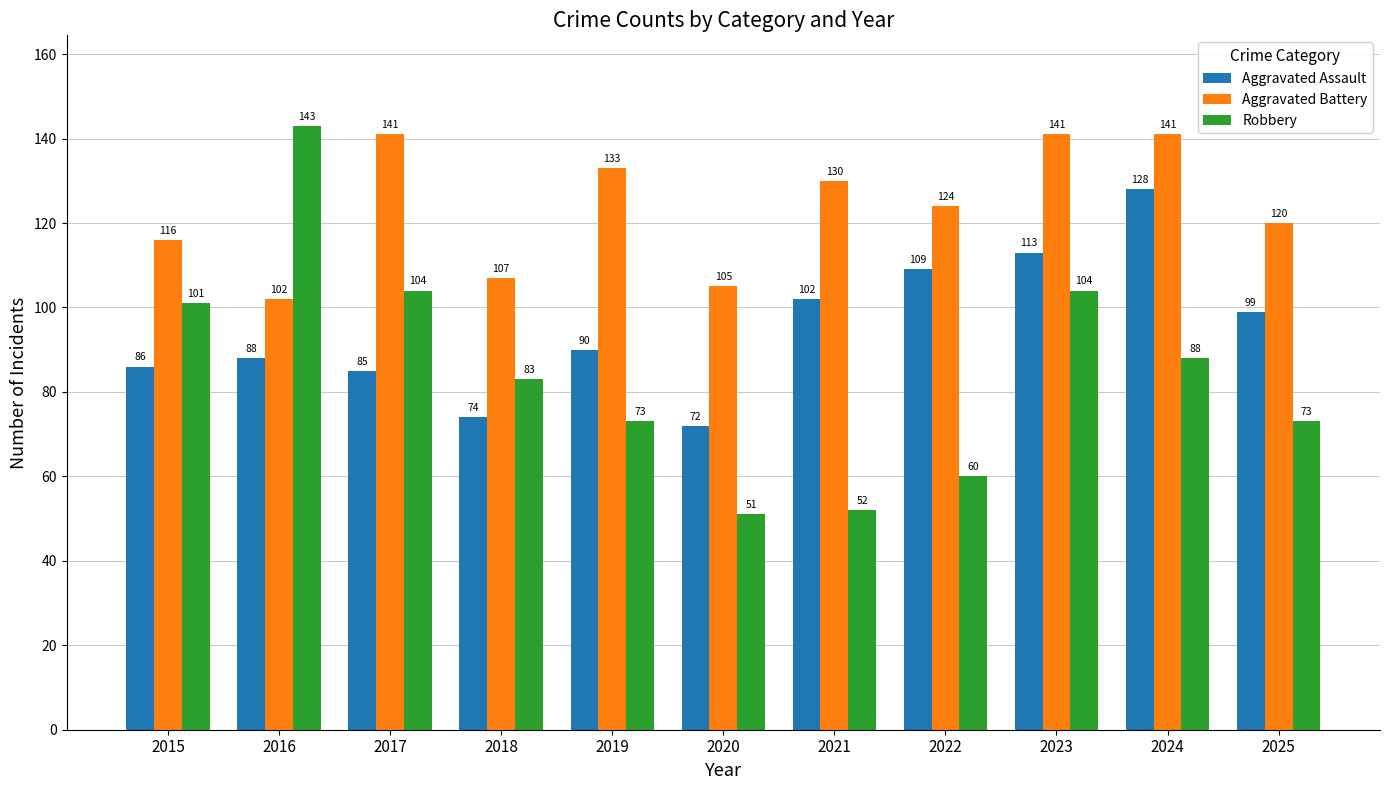

Rank the series by their maximum value, from highest to lowest.

Robbery, Aggravated Battery, Aggravated Assault